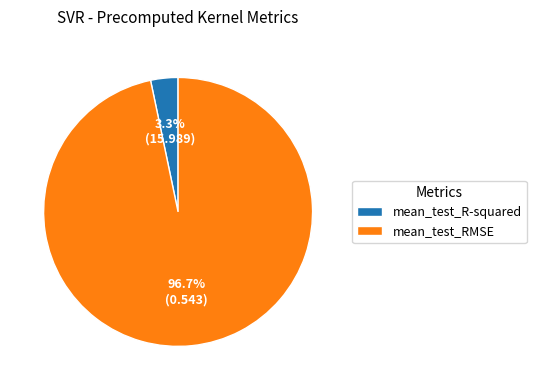

Between mean_test_RMSE and mean_test_R-squared, which is larger?

mean_test_RMSE